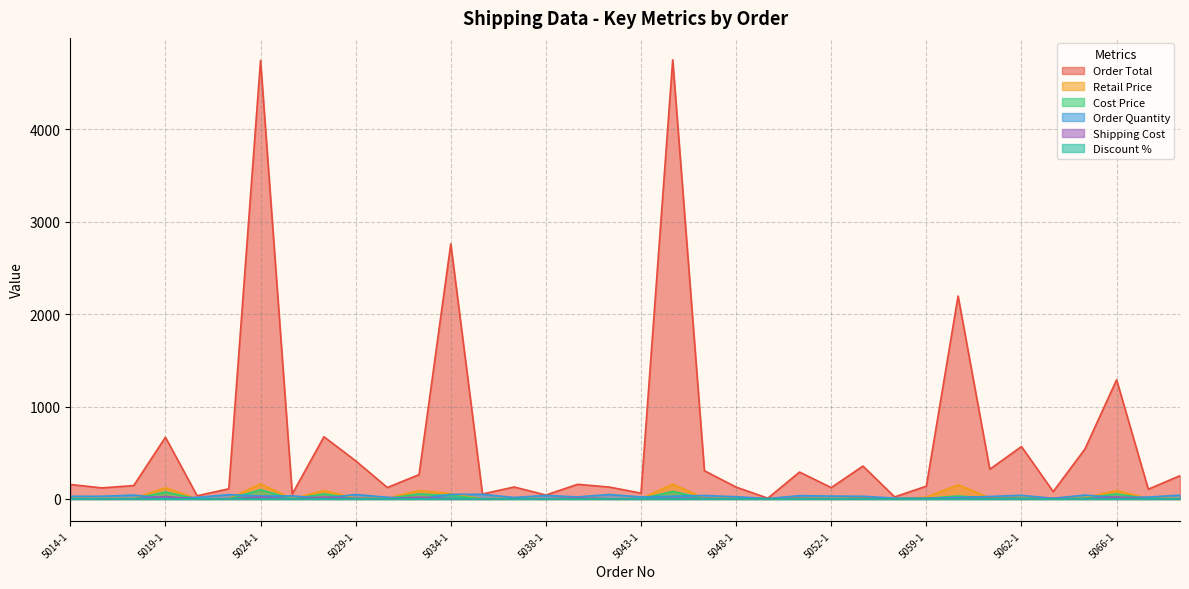

What is the label of the 36th point from the right?

5014-1